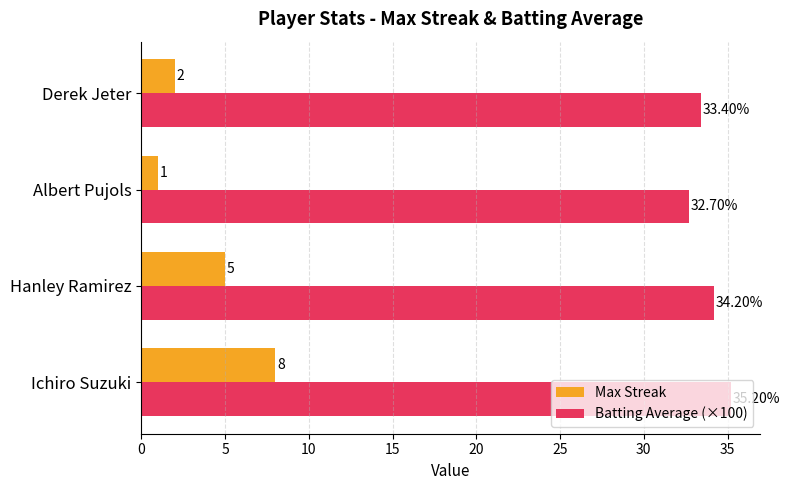

What is the sum of all Max Streak values?

16.0